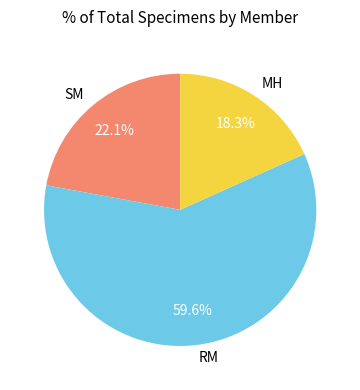

Do SM and MH together represent more than half of the pie?

No